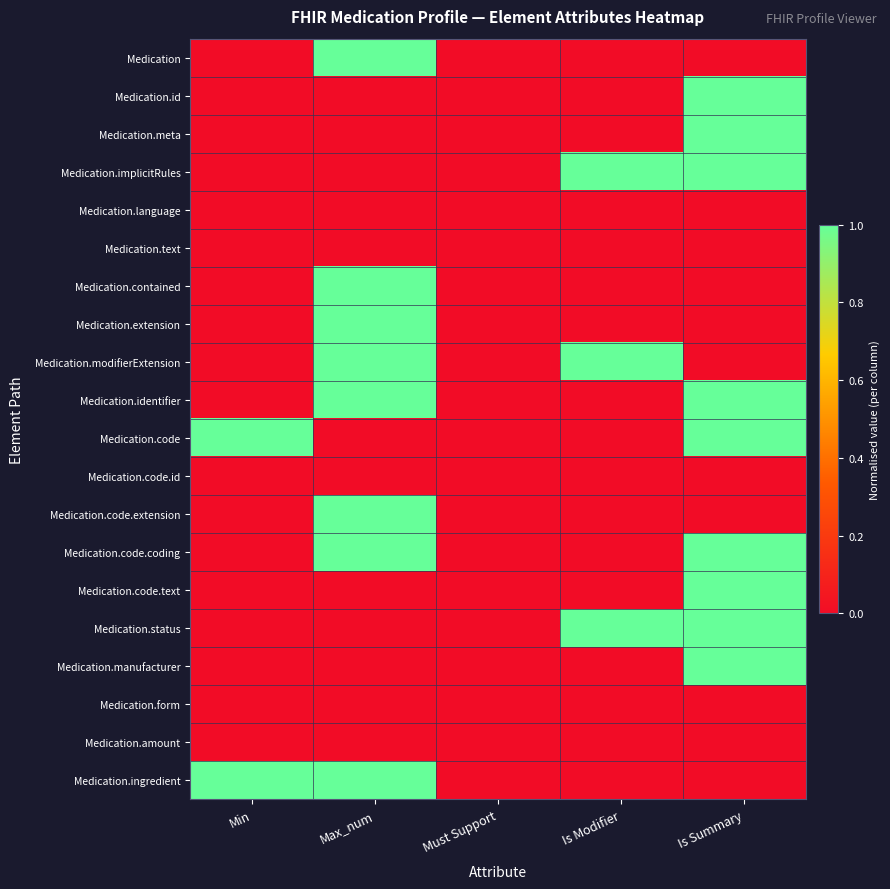

What is the total value across all series at Max_num?

8